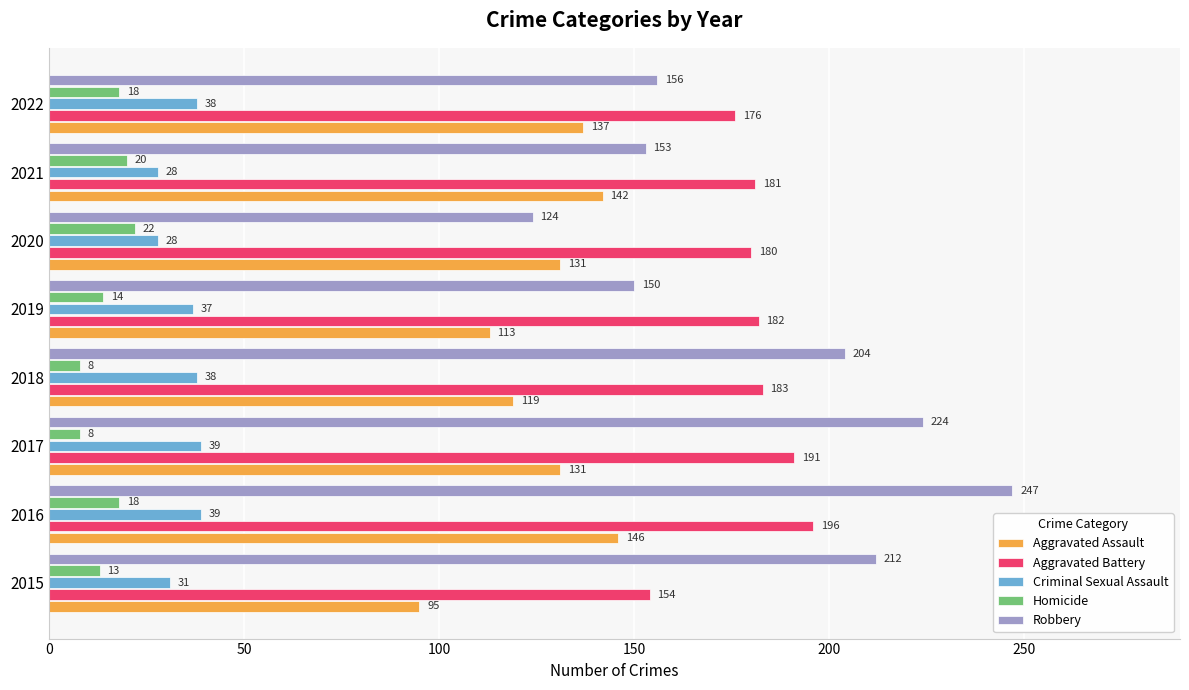

Rank the categories by Aggravated Battery value from lowest to highest.

2015, 2022, 2020, 2021, 2019, 2018, 2017, 2016